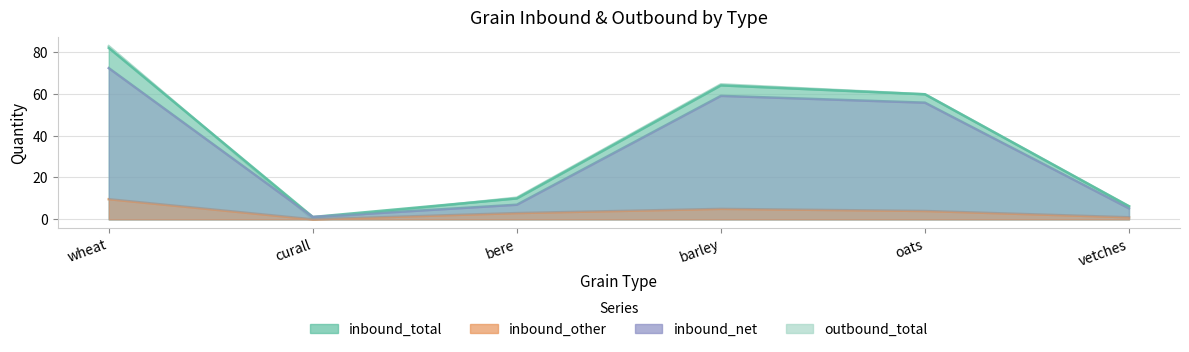

List the series in order of their peak value, lowest first.

inbound_other, inbound_net, inbound_total, outbound_total